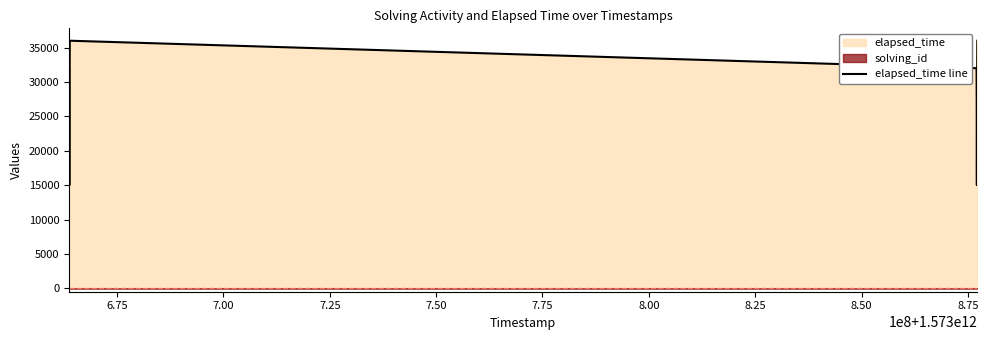

How many interior local valleys (lower than both neighbors) does the data have?

2